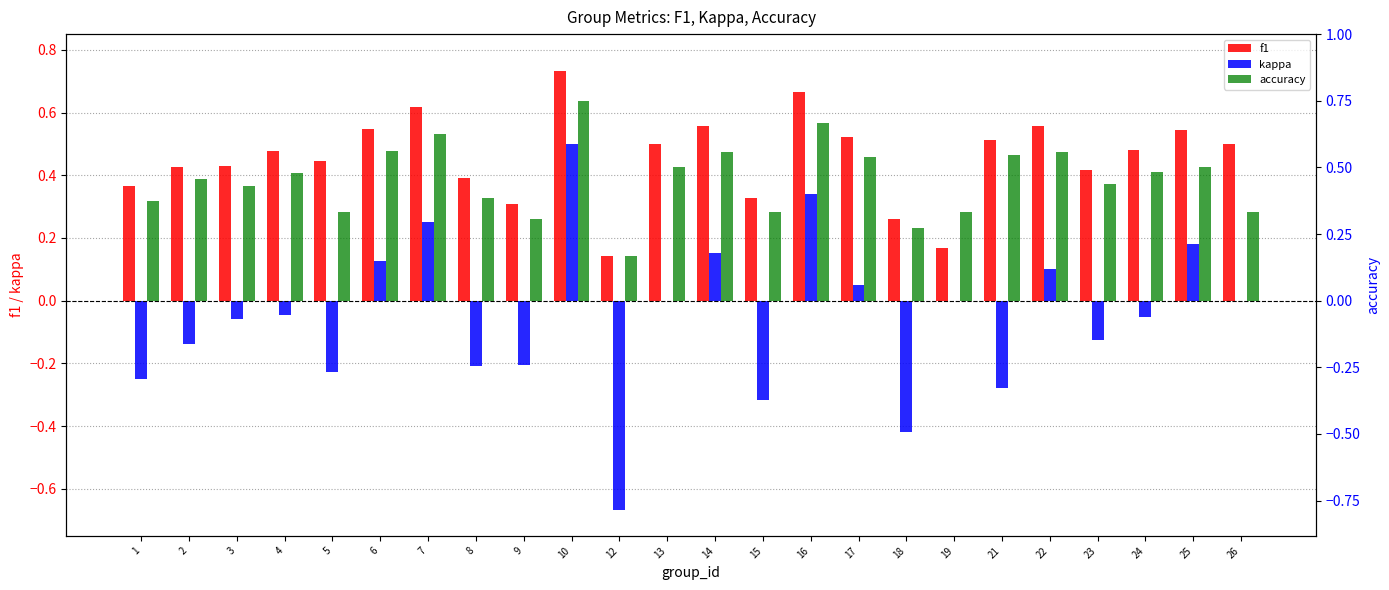

Which category has the highest value in the f1 series?

10